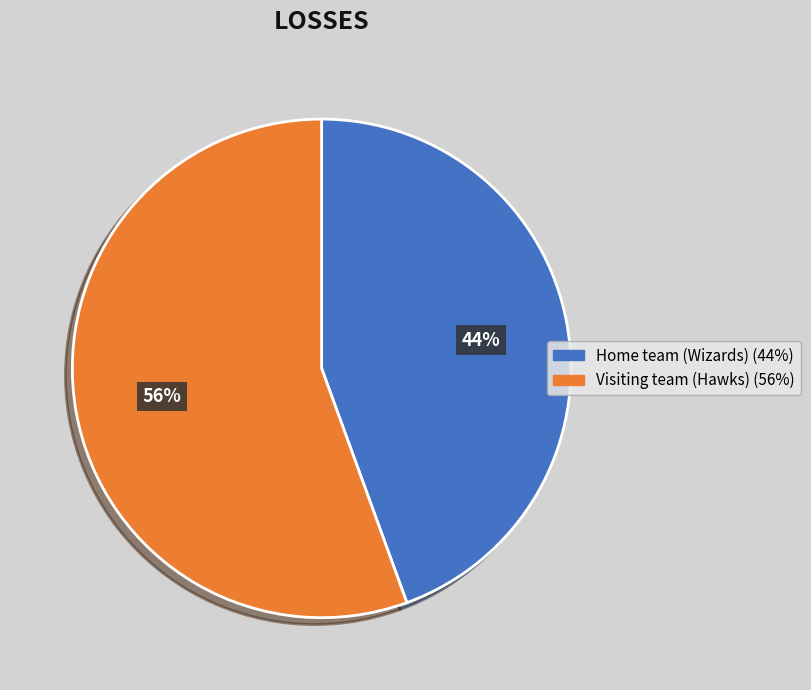

True or false: Visiting team (Hawks) accounts for 56% of the total.

True